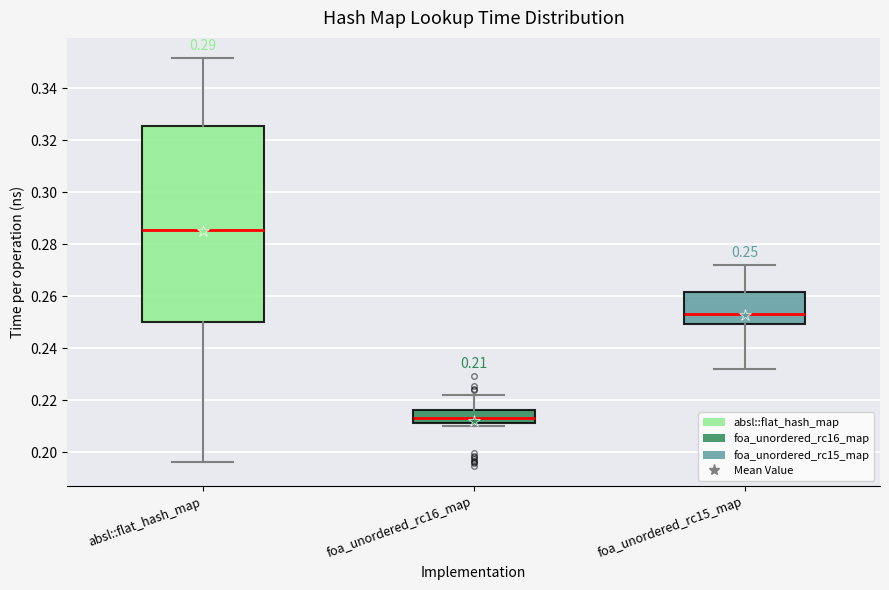

Which box has the lowest median line?

foa_unordered_rc16_map